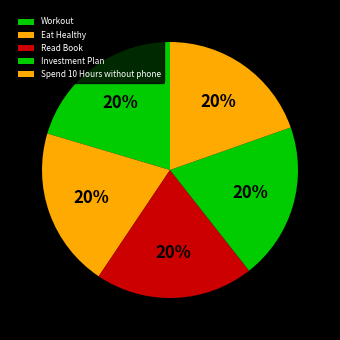

How many segments does this pie chart have?

5